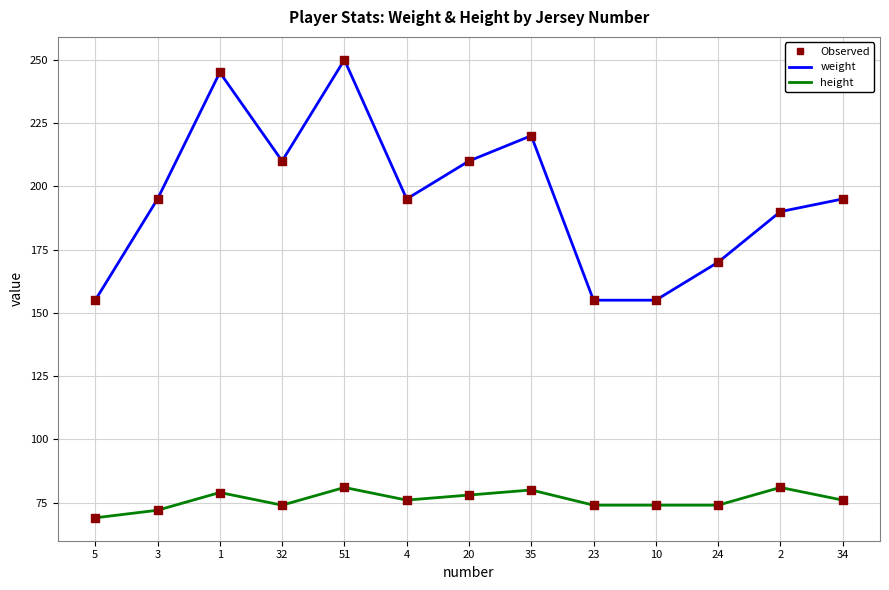

At 1, list the series in order from smallest to largest.

height, weight